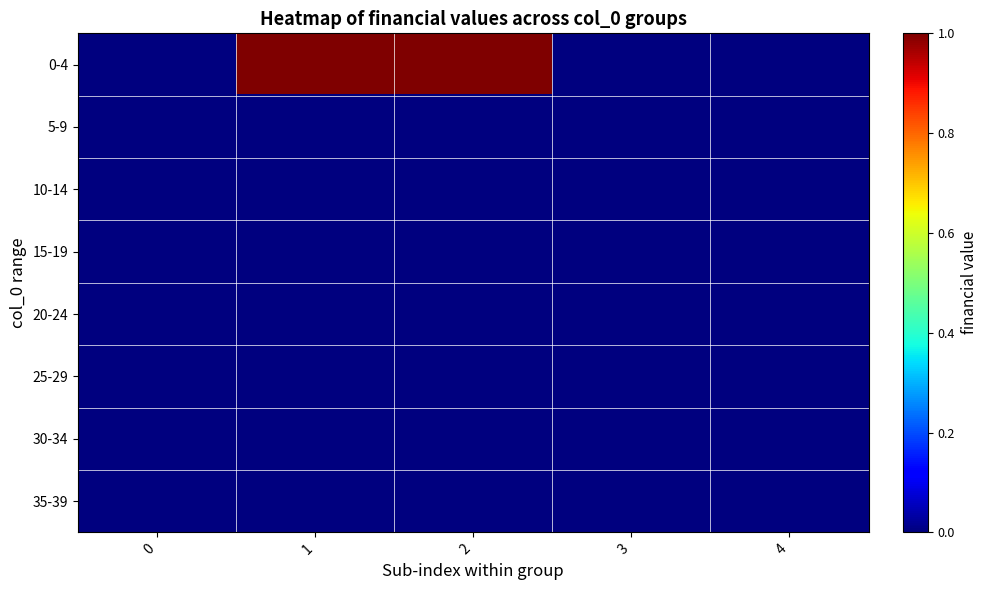

At 1, list the series in order from smallest to largest.

5-9, 10-14, 15-19, 20-24, 25-29, 30-34, 35-39, 0-4